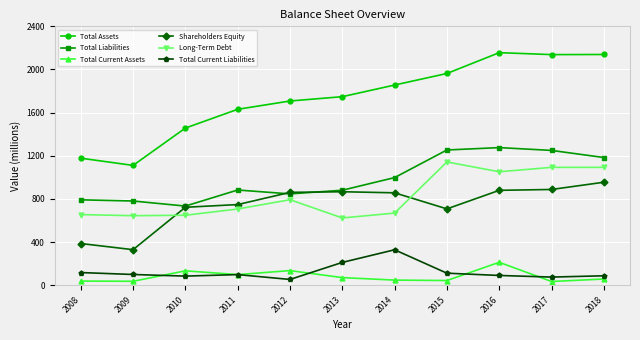

At how many categories does at least one series exceed 511?

11